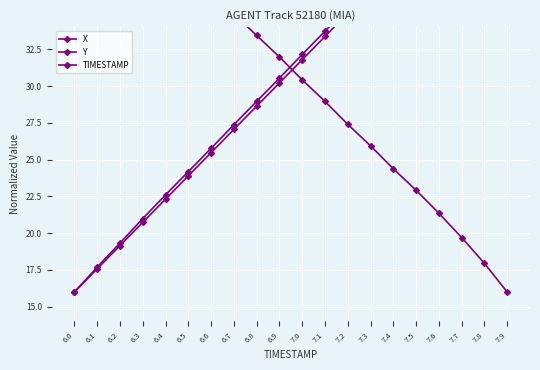

What position from the right is 6.3?

17